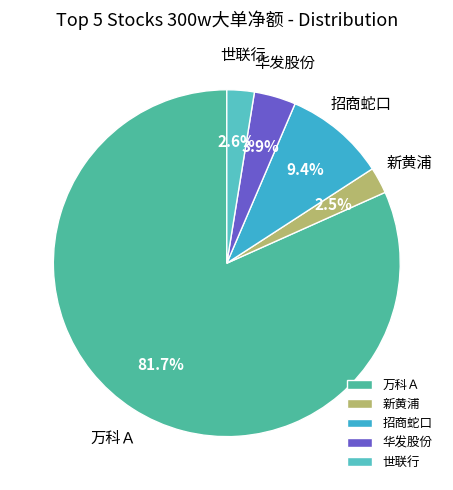

What is the largest slice in the pie chart?

万科Ａ